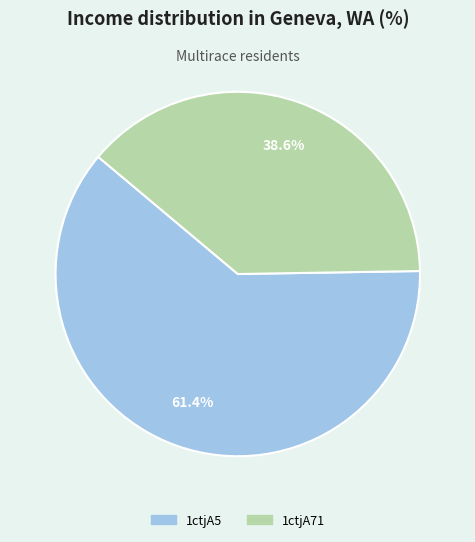

The 1ctjA71 slice represents 46% of the pie. True or false?

False